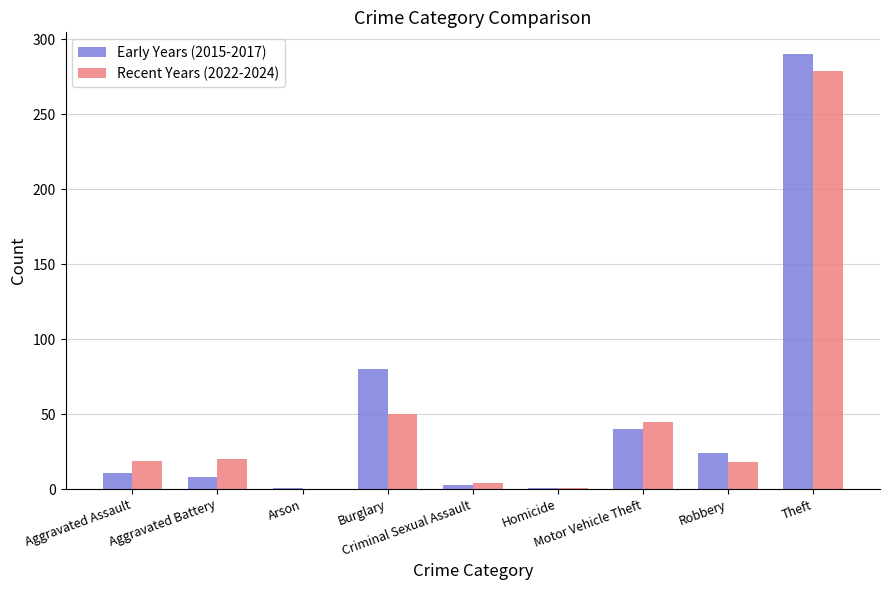

Count the number of data series in this chart.

2